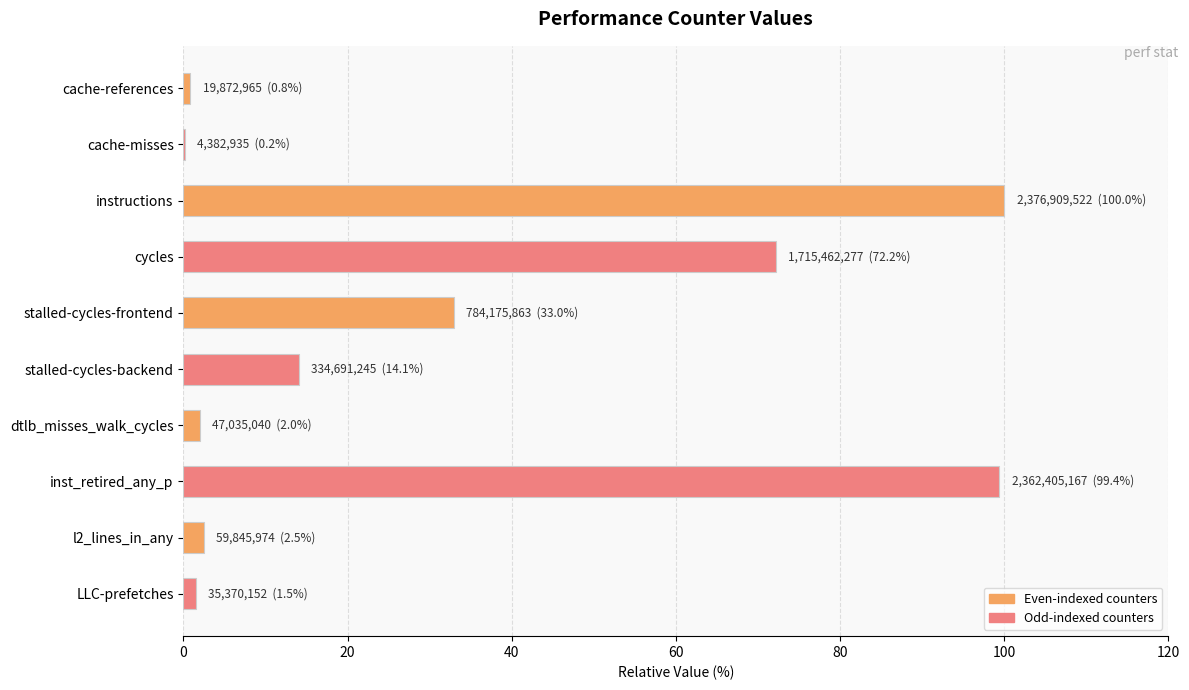

Which has a higher value, cycles or dtlb_misses_walk_cycles?

cycles